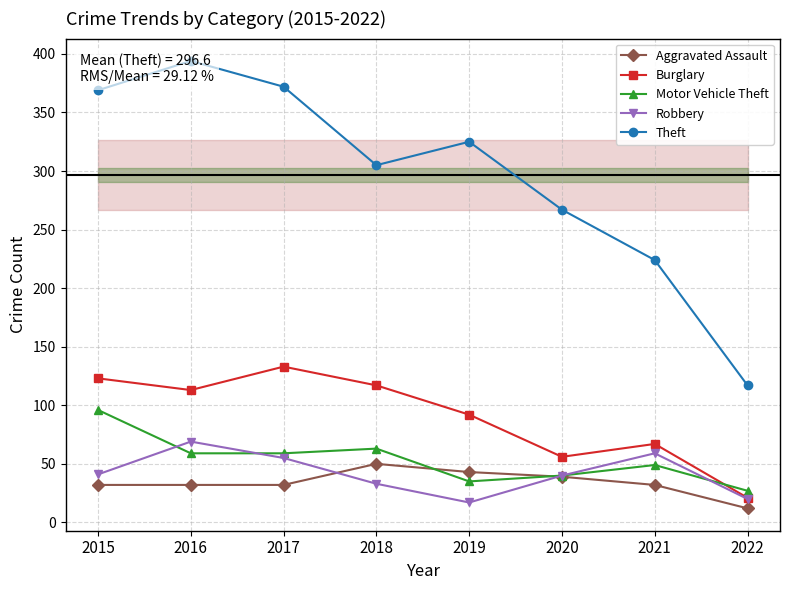

How many lines are shown in the chart?

5